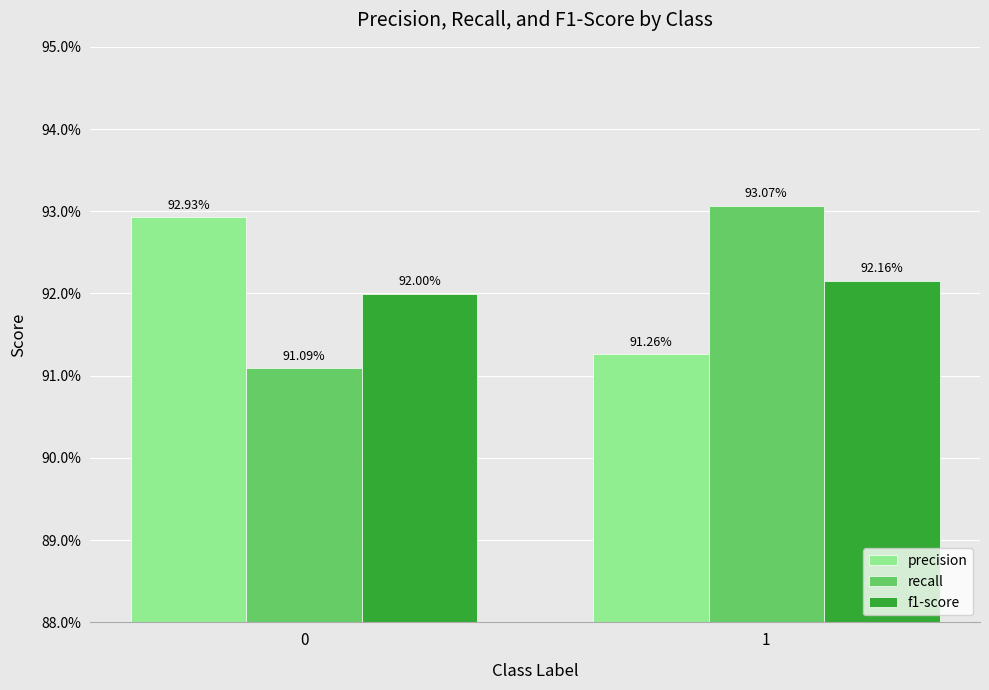

What are all the series names shown in the legend?

precision, recall, f1-score